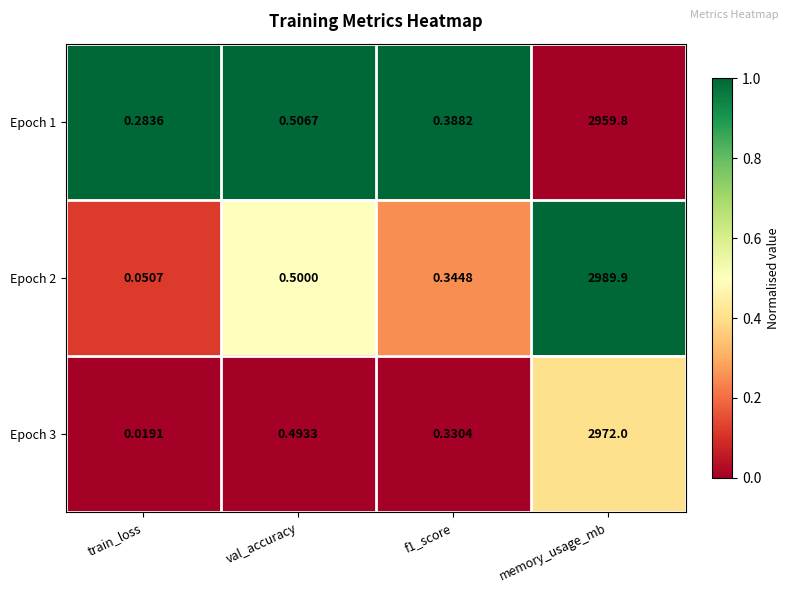

Which series has the widest spread of values?

Epoch 2